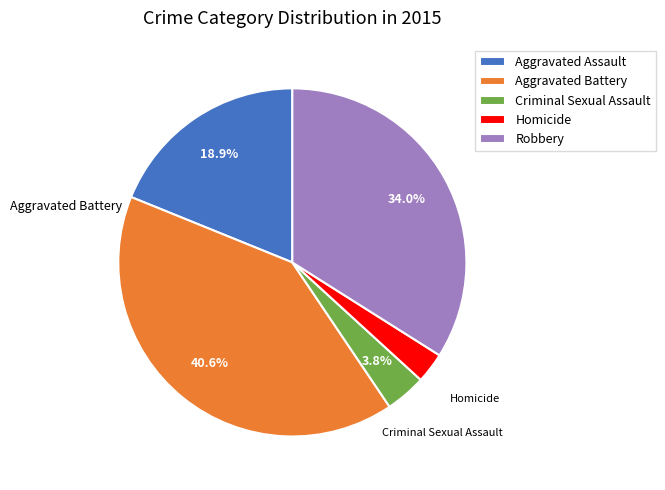

Count the number of slices in the pie.

5